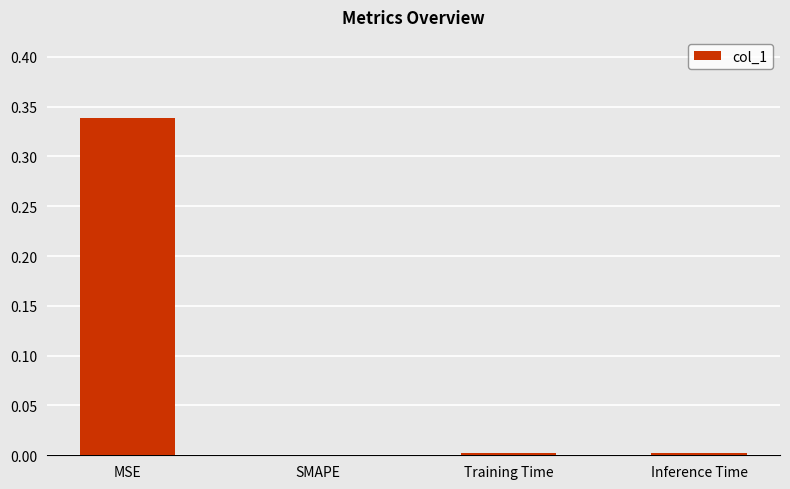

The chart shows a value of 0.0 at Training Time. True or false?

True